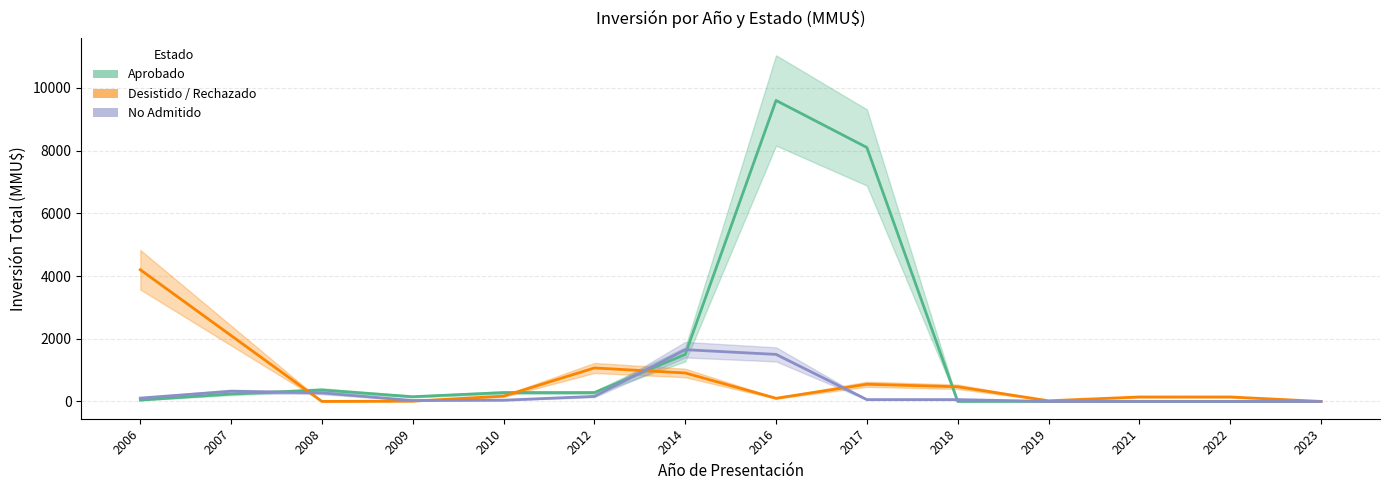

Between 2007 and 2008, which series saw the biggest shift?

Desistido / Rechazado